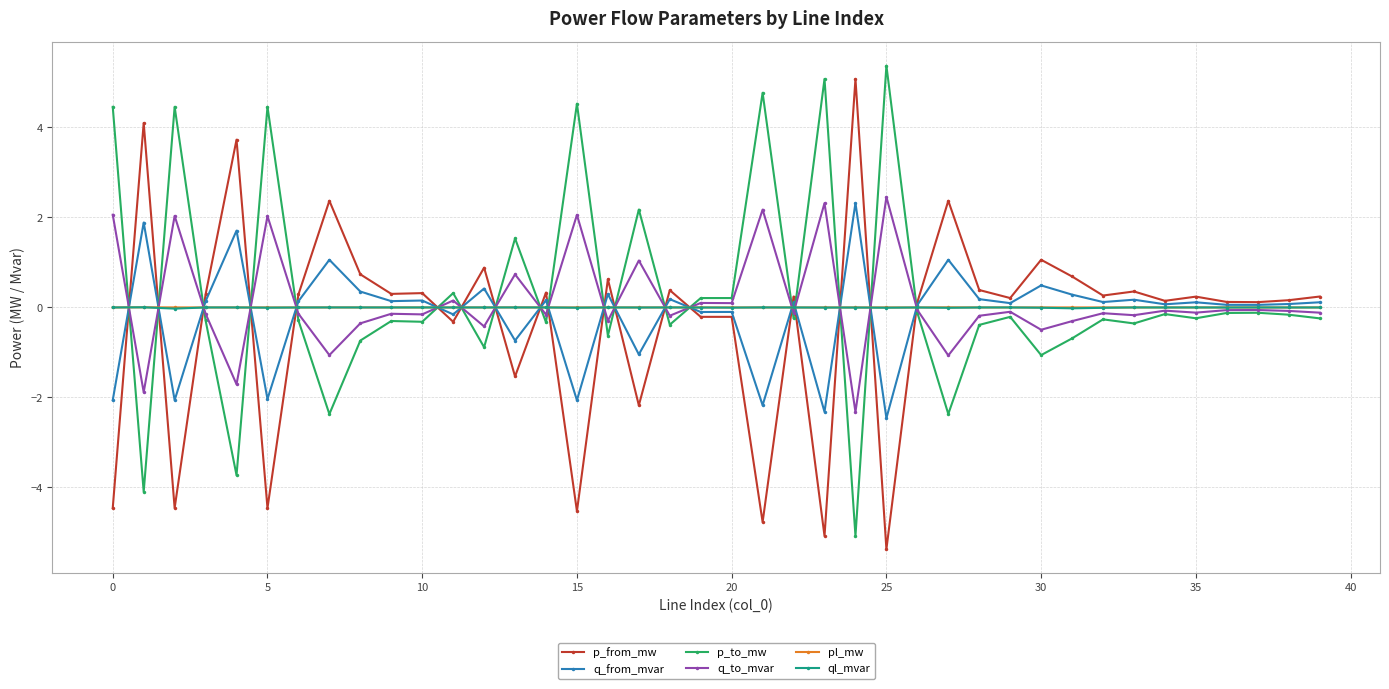

At how many categories does at least one series exceed -1?

40